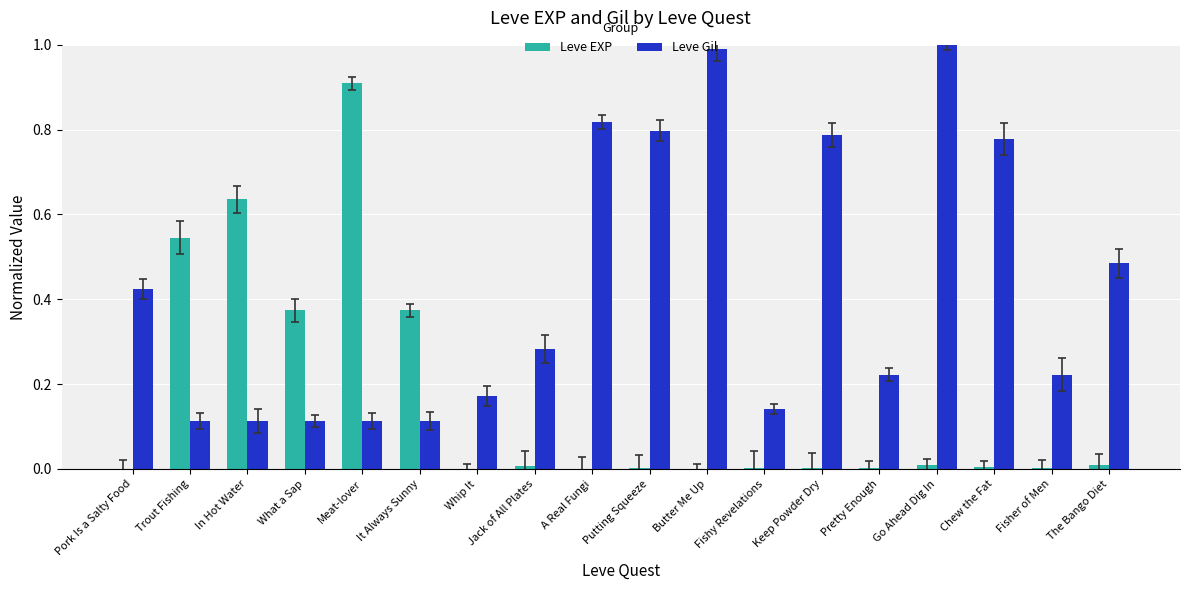

Which series changed the most between Pork Is a Salty Food and Whip It?

Leve Gil